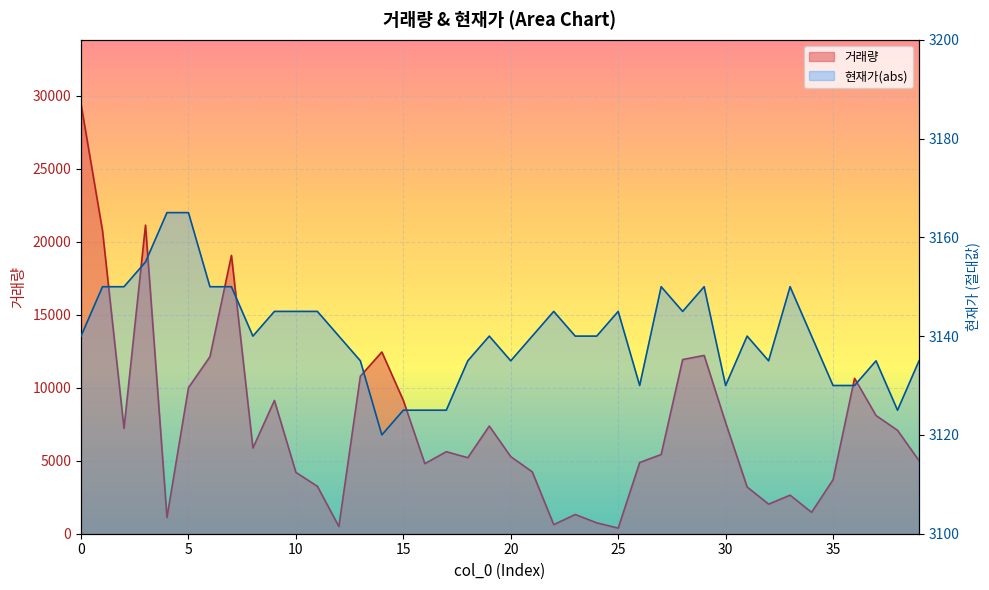

Is it true that 거래량 equals 12620 at 38?

False